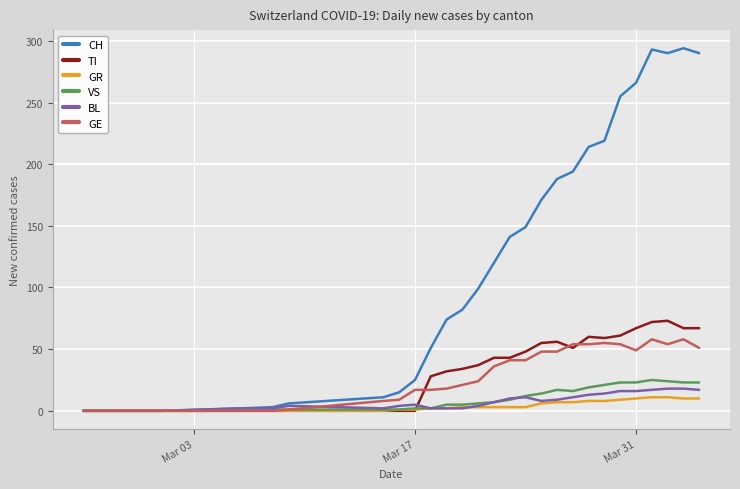

What is the greatest value displayed?

294